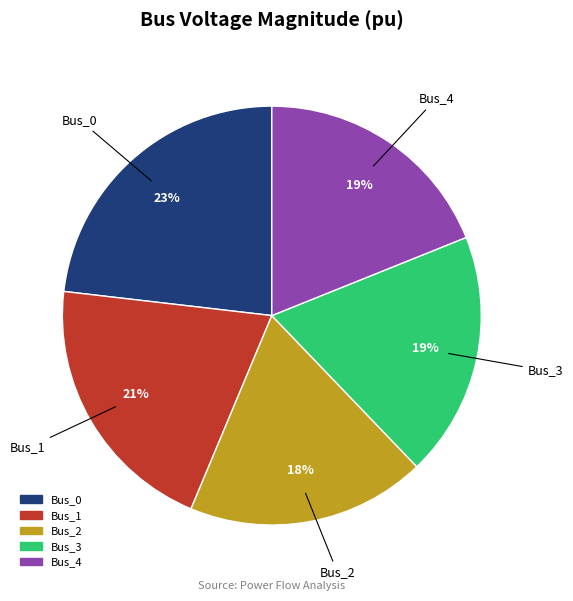

To the nearest percent, what is the difference between the largest and smallest slice percentages?

5%